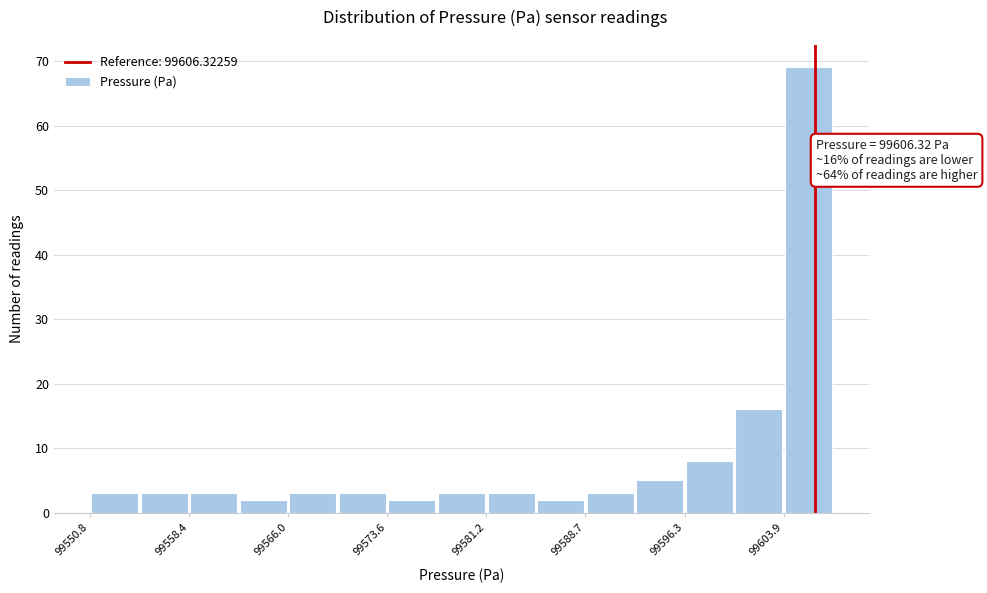

Around what value on the x-axis is the tallest bar? Give the approximate position of its centre, as read against the axis.

99606